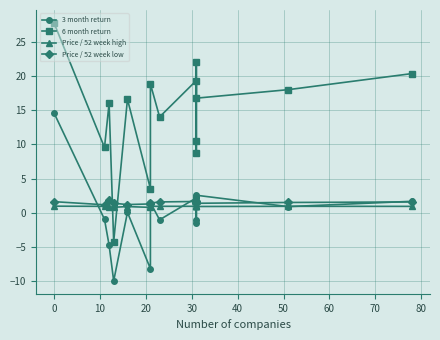

What is the sum of all 3 month return values?

-1.3